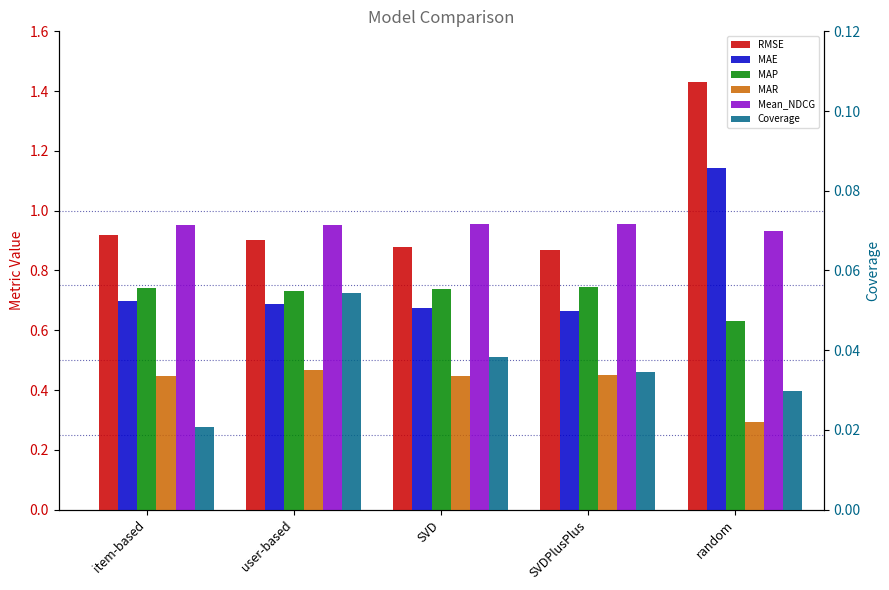

What is the average value of the MAE series?

0.8